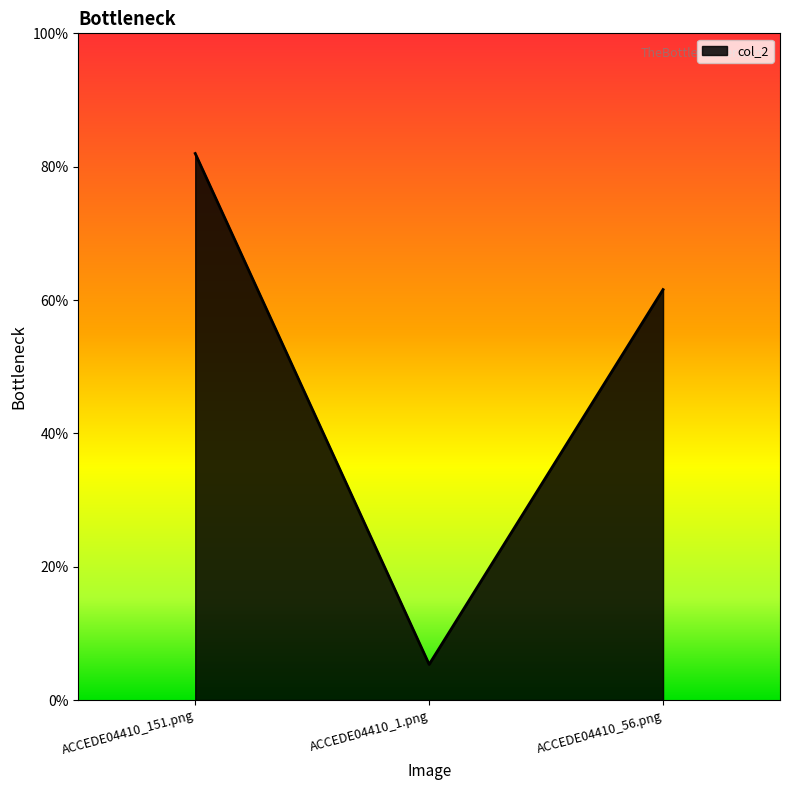

Does the chart have visible grid lines?

No